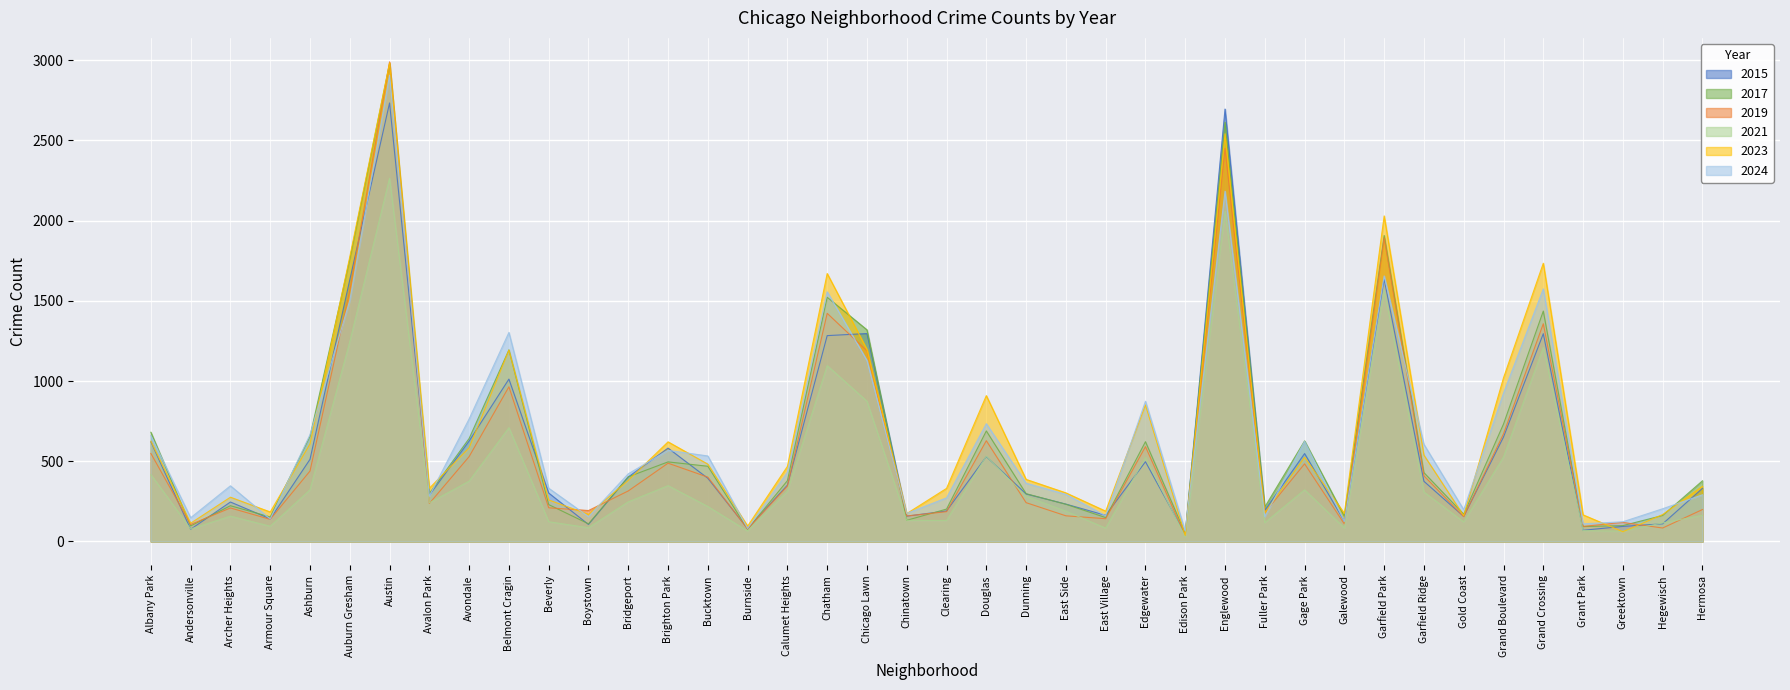

Where is the first local minimum for 2024?

Andersonville